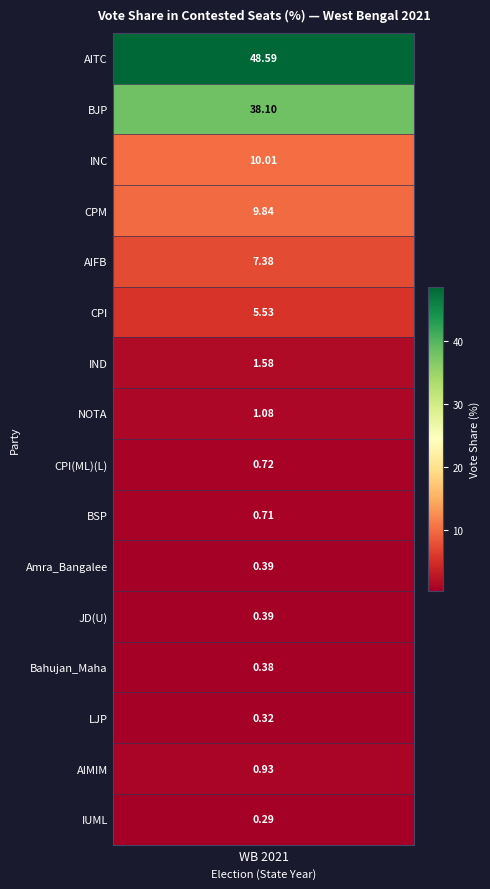

Is it true that the value at IND is 0.5?

False